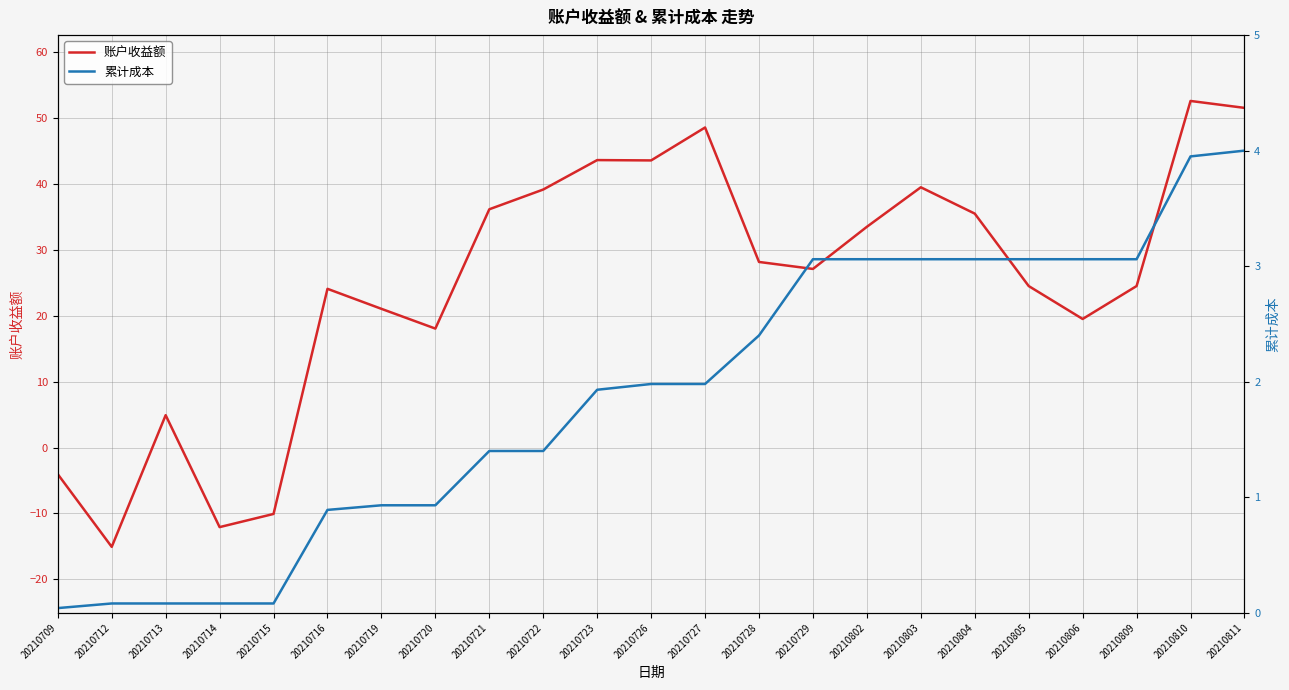

Is the value of 累计成本 at 20210723 greater than the value of 账户收益额 at 20210709?

Yes